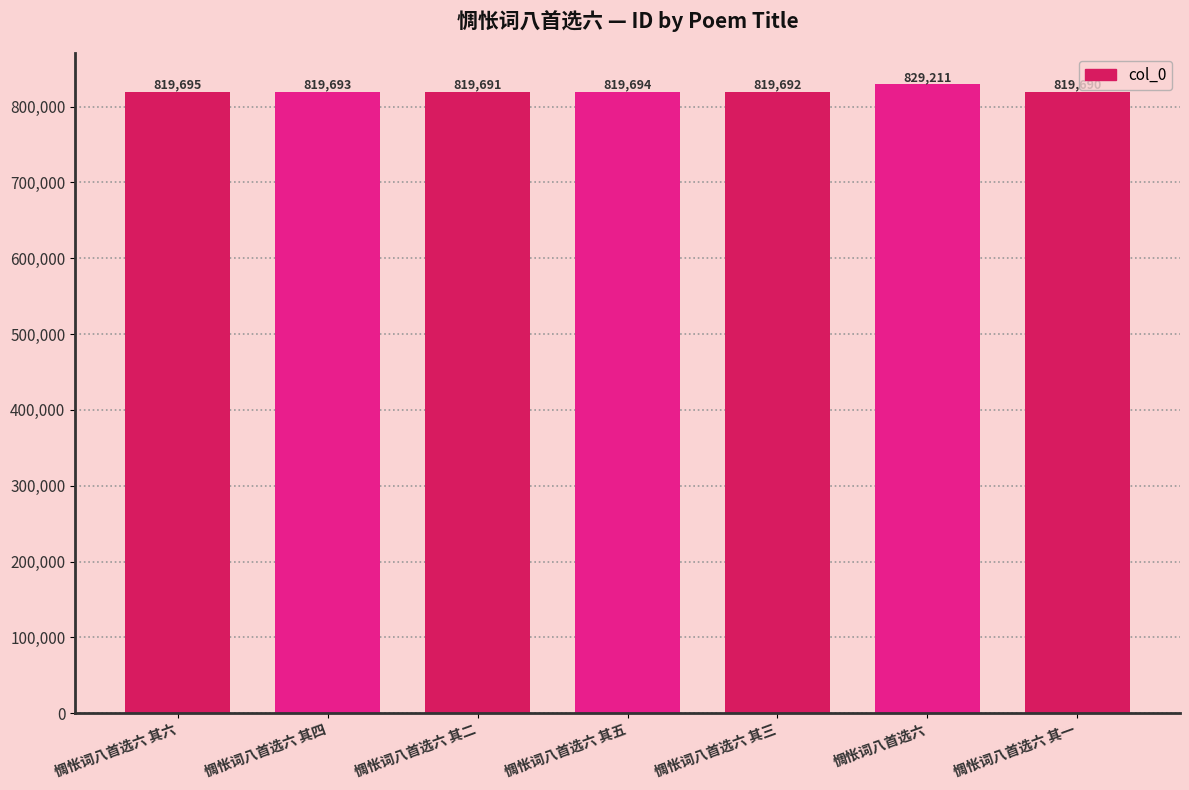

List the labels in order of value, smallest first.

惆怅词八首选六 其一, 惆怅词八首选六 其二, 惆怅词八首选六 其三, 惆怅词八首选六 其四, 惆怅词八首选六 其五, 惆怅词八首选六 其六, 惆怅词八首选六